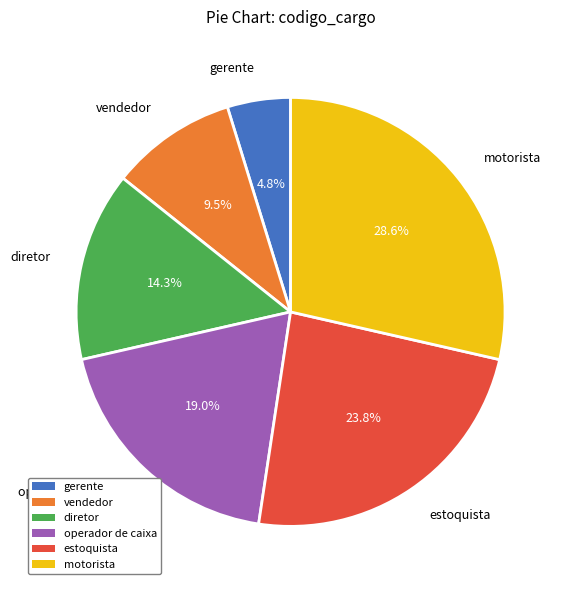

To the nearest percent, what is the average slice percentage?

17%